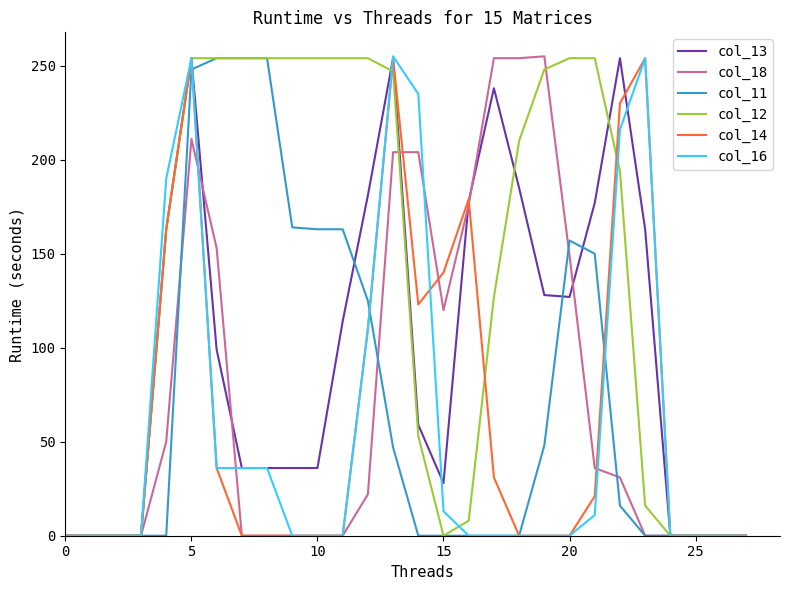

Which series has the largest total across all categories?

col_12